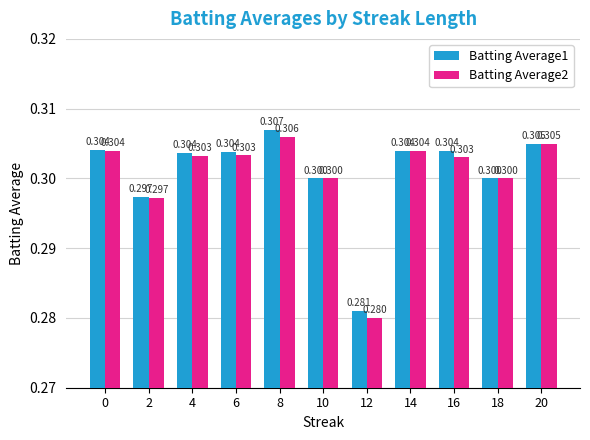

The Batting Average2 series shows 0.5 at 10. True or false?

False